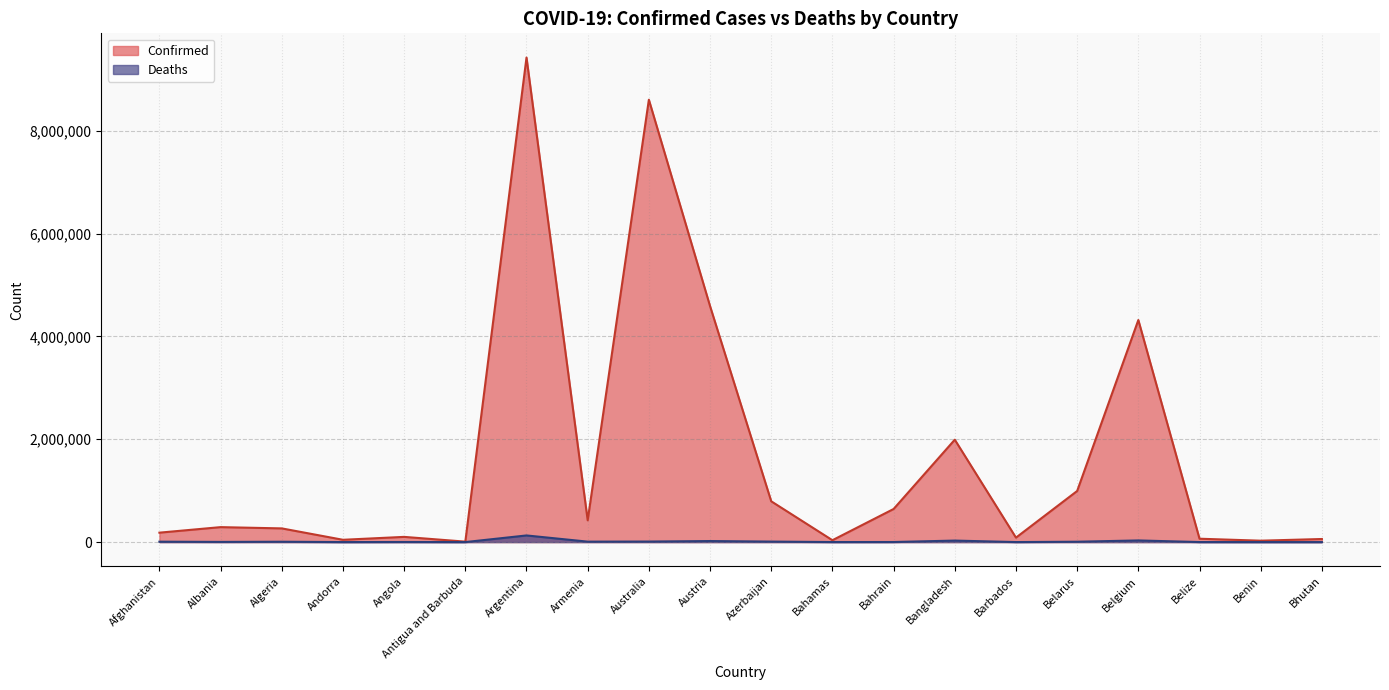

The value of Deaths at Australia is 10442. True or false?

True